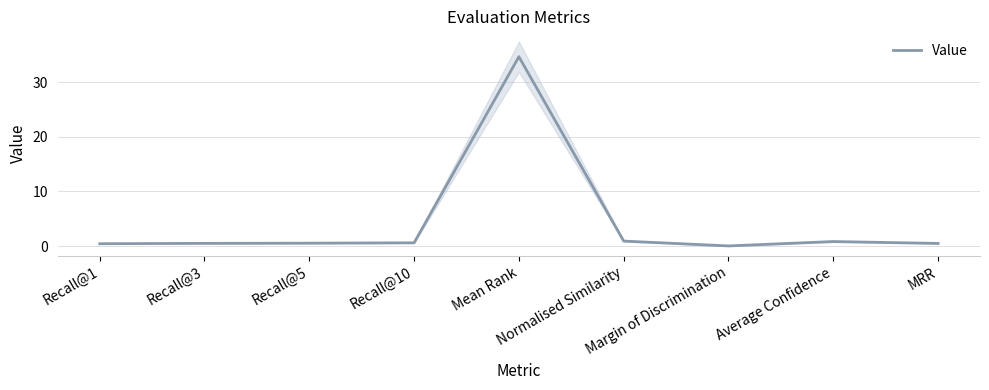

What is the label of the 9th point from the left?

MRR